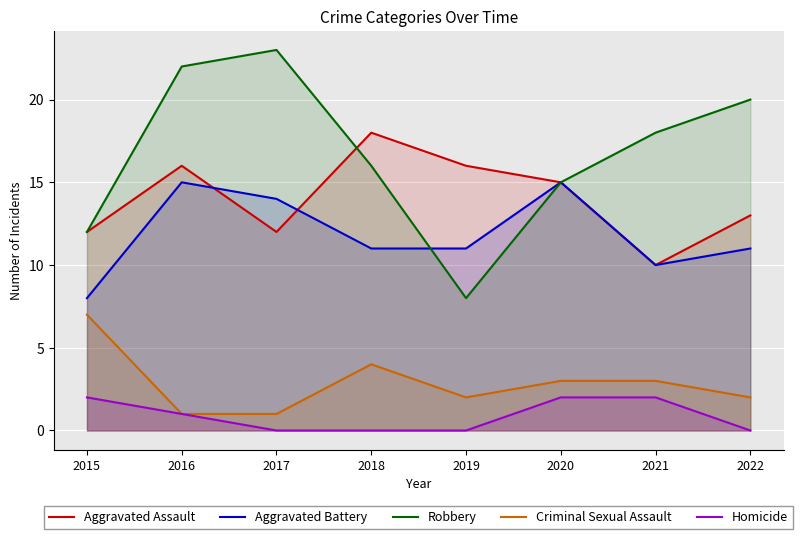

After their last crossing, which series has the higher values: Robbery or Aggravated Assault?

Aggravated Assault